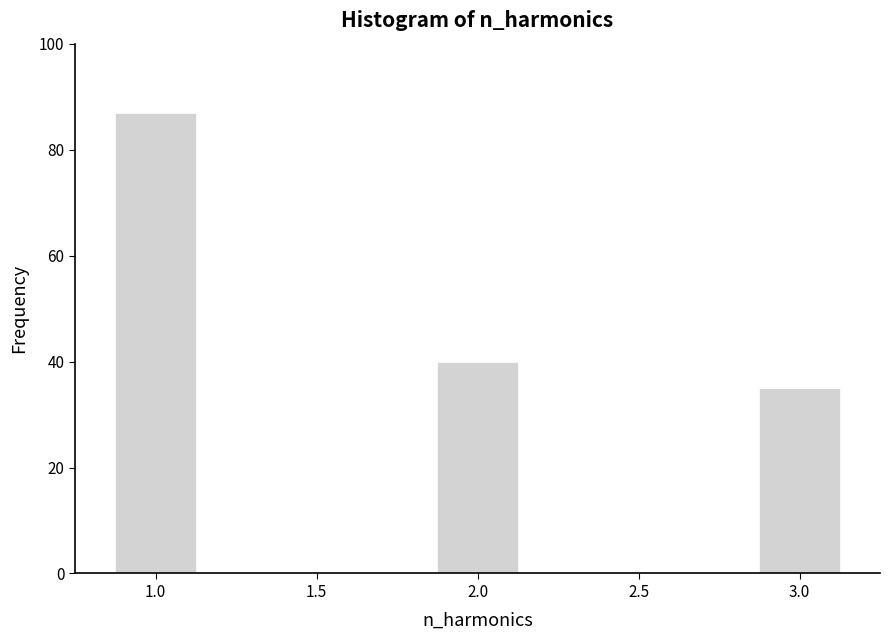

Reading left to right, list all the values displayed in this chart.

1.0=87	2.0=40	3.0=35